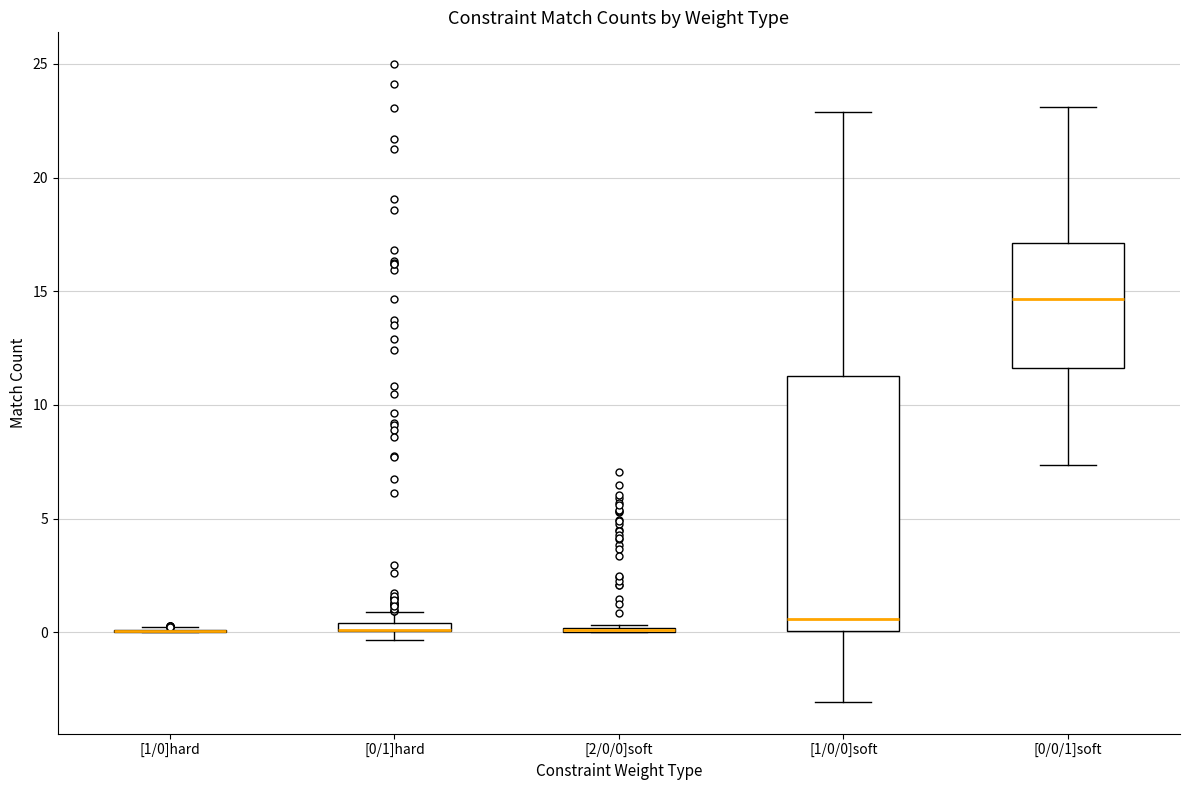

Which box is the tallest, from its lower edge to its upper edge?

[1/0/0]soft